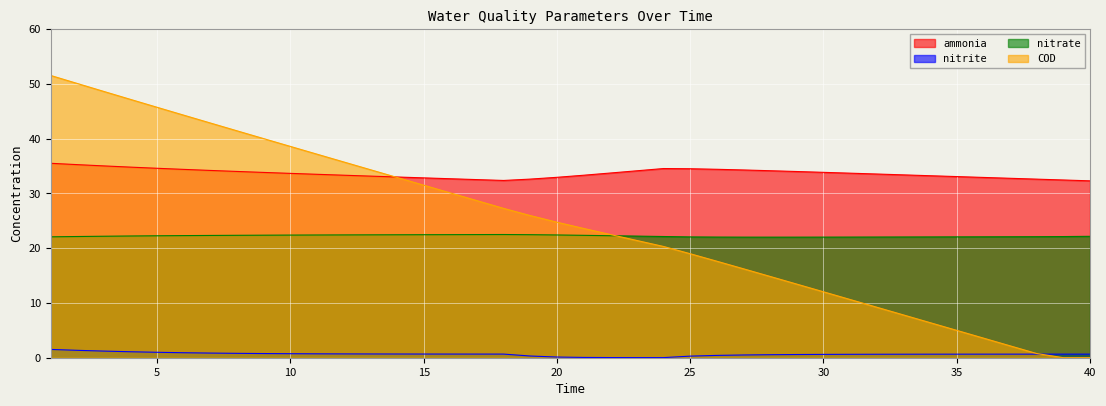

What is the sum of the nitrate values at 4 and 22?

44.5